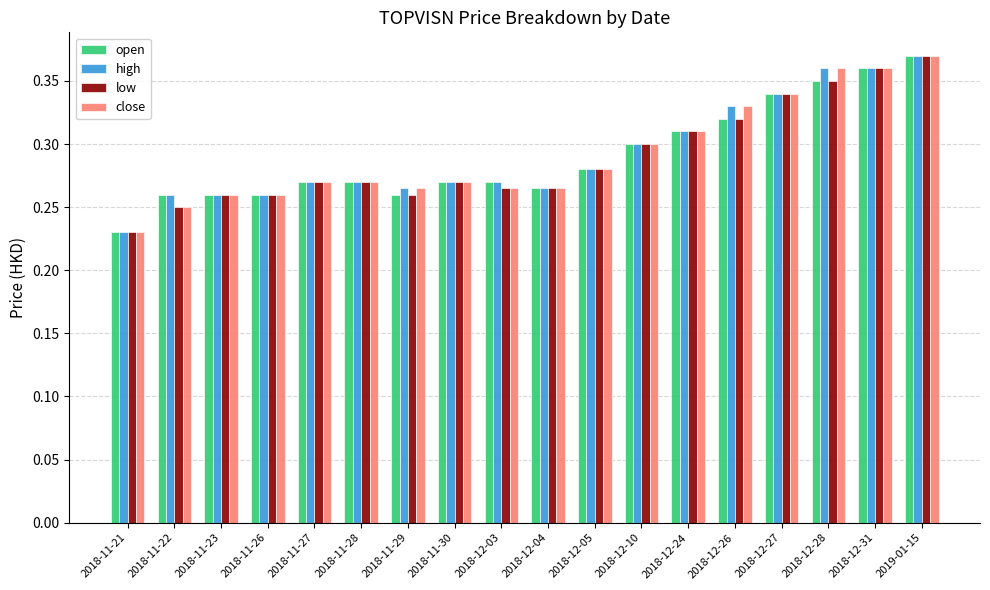

Is the value of low at 2018-12-05 greater than the value of close at 2018-11-28?

Yes